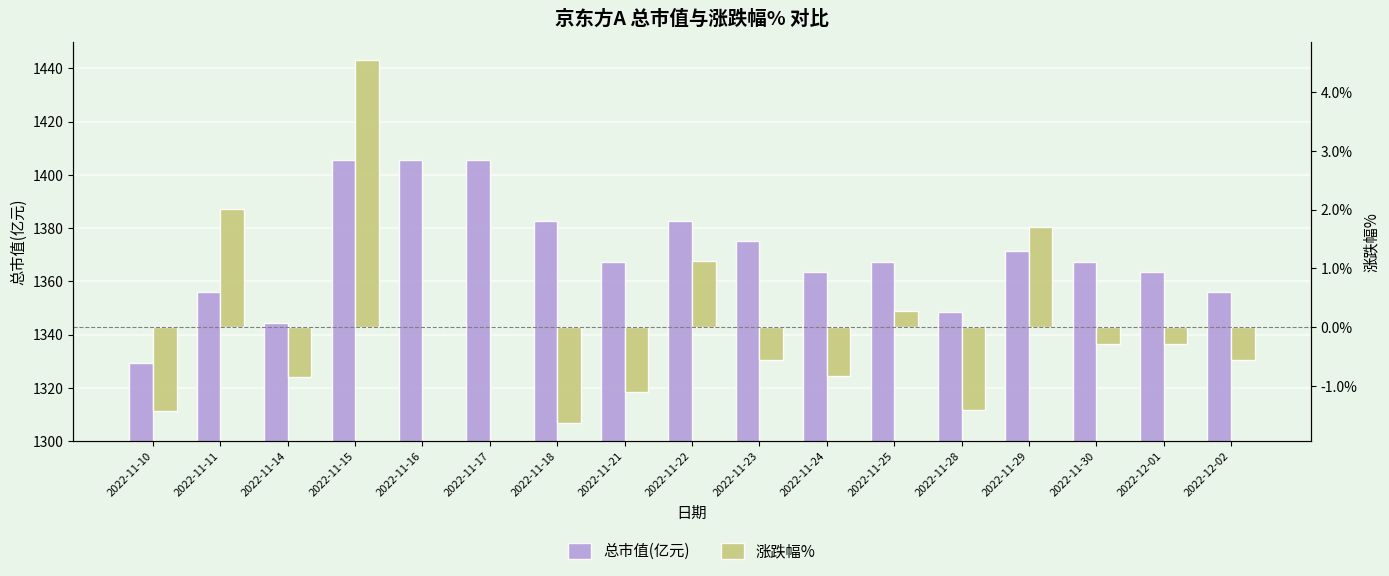

Reading right to left, transcribe all the data shown in this chart.

总市值(亿元): 1356.0	1363.6	1367.4	1371.2	1348.3	1367.4	1363.6	1375.1	1382.7	1367.4	1382.7	1405.6	1405.6	1405.6	1344.5	1356.0	1329.2
涨跌幅%: -0.6	-0.3	-0.3	1.7	-1.4	0.3	-0.8	-0.6	1.1	-1.1	-1.6	0.0	0.0	4.5	-0.8	2.0	-1.4